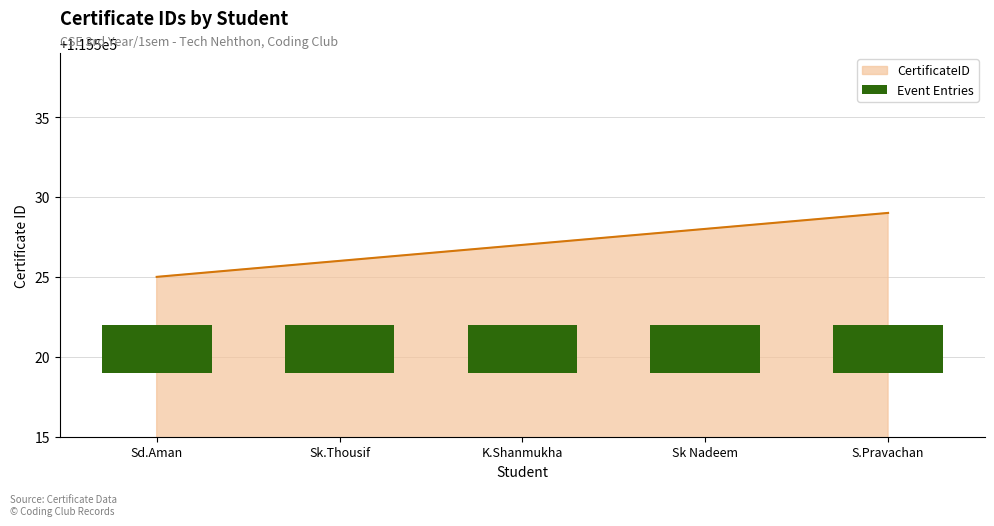

What is the change in value from K.Shanmukha to Sk Nadeem?

+1